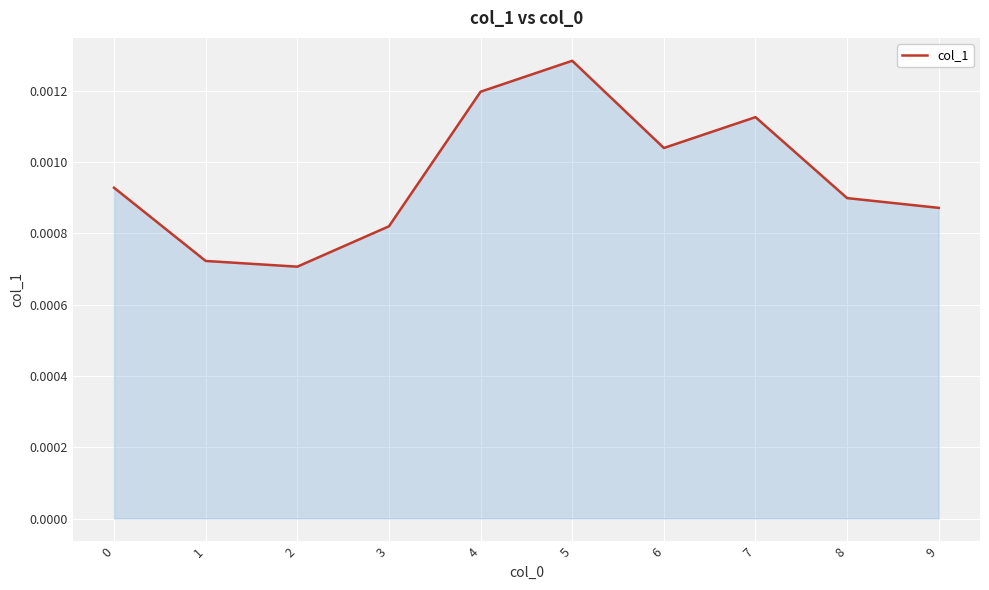

At which category does the data reach its first local valley?

2